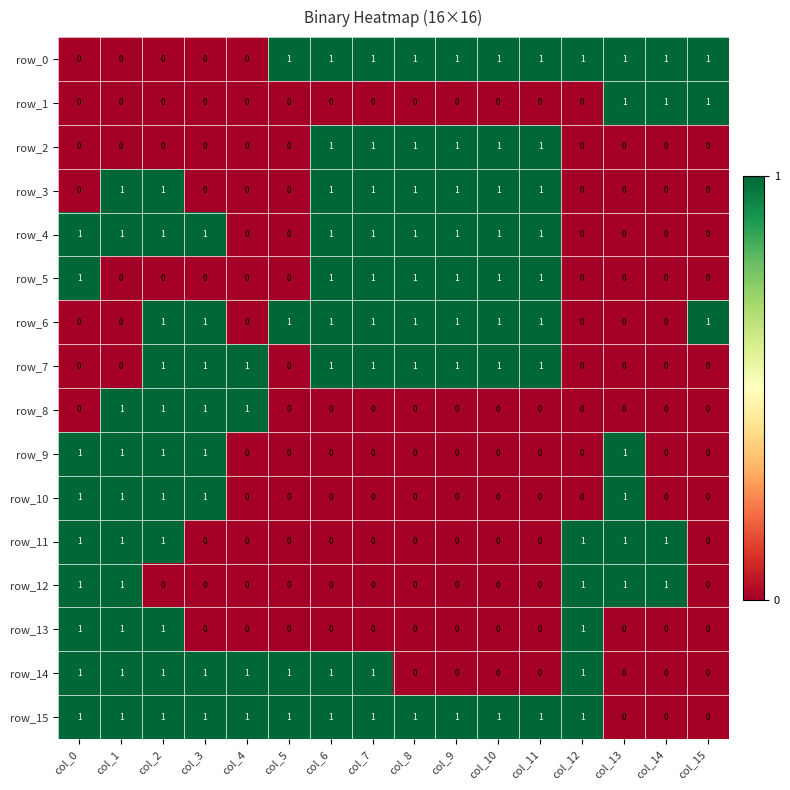

How many values in row_1 are above zero?

3